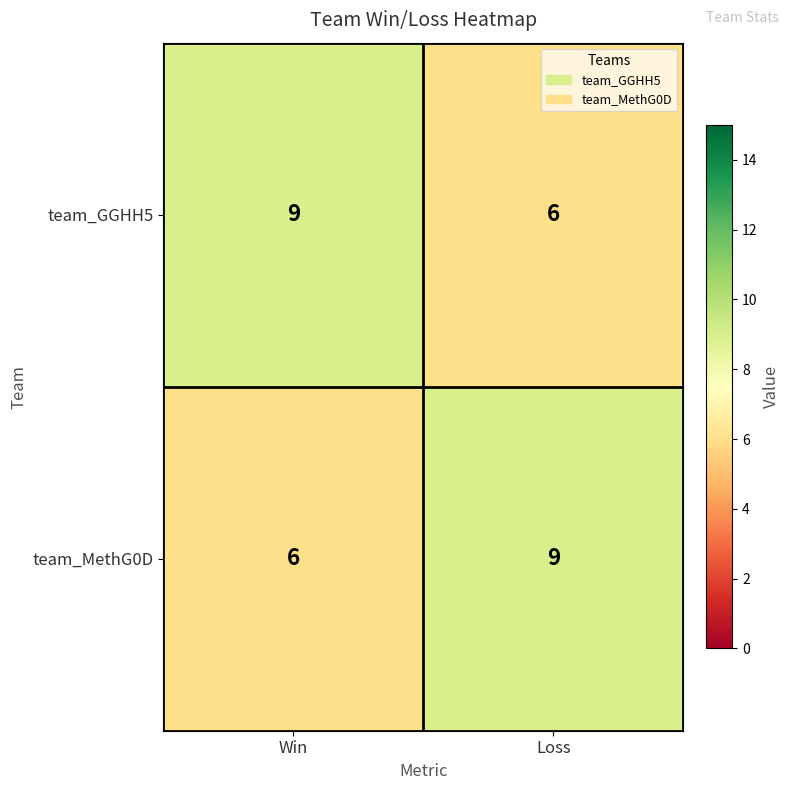

Is the value of team_MethG0D at Win greater than the value of team_GGHH5 at Win?

No